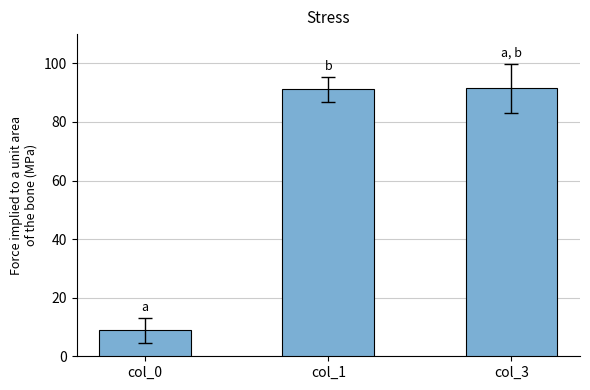

Does the chart contain stacked bars?

No